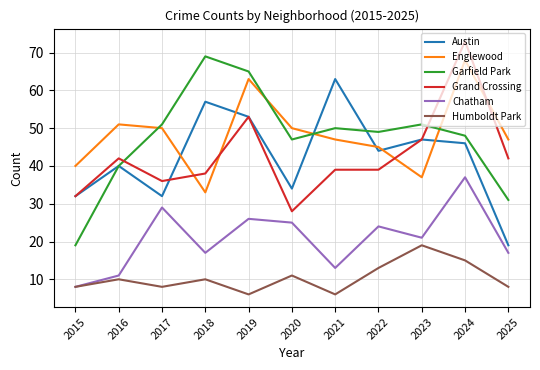

The Grand Crossing series shows 98 at 2024. True or false?

False